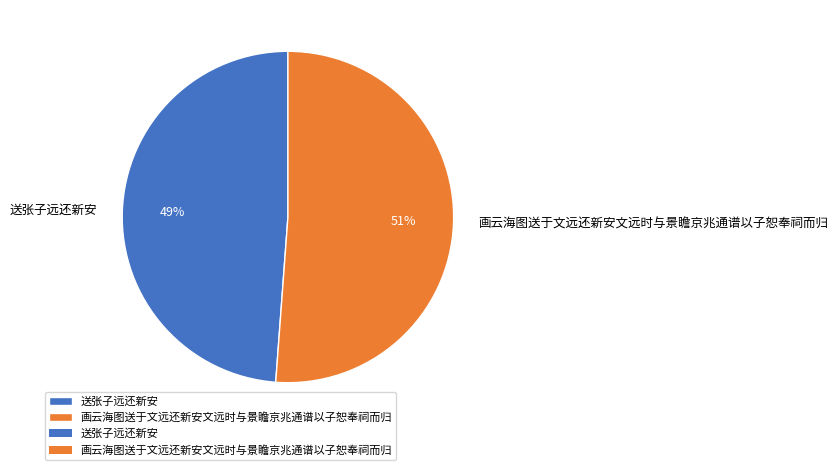

To the nearest percent, what is the difference between the 画云海图送于文远还新安文远时与景瞻京兆通谱以子恕奉祠而归 and 送张子远还新安 slice percentages?

2%